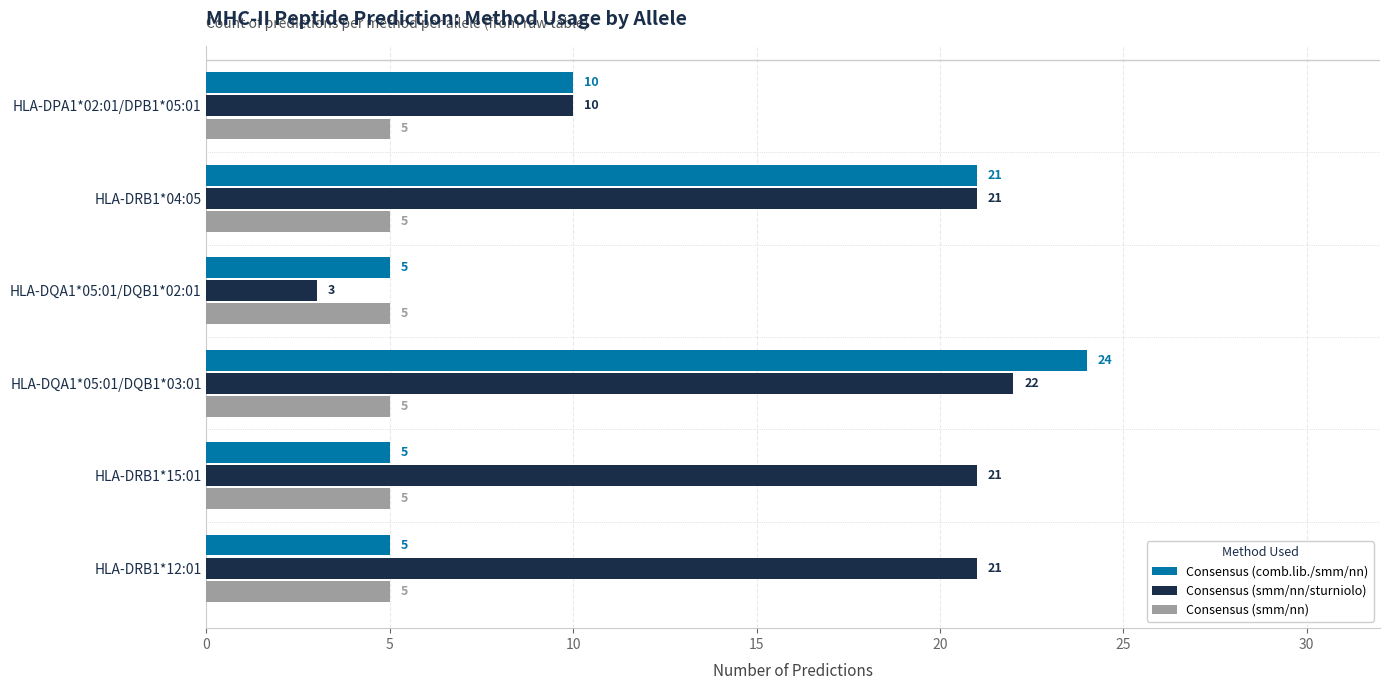

At which category is the sum across all series the highest?

HLA-DQA1*05:01/DQB1*03:01